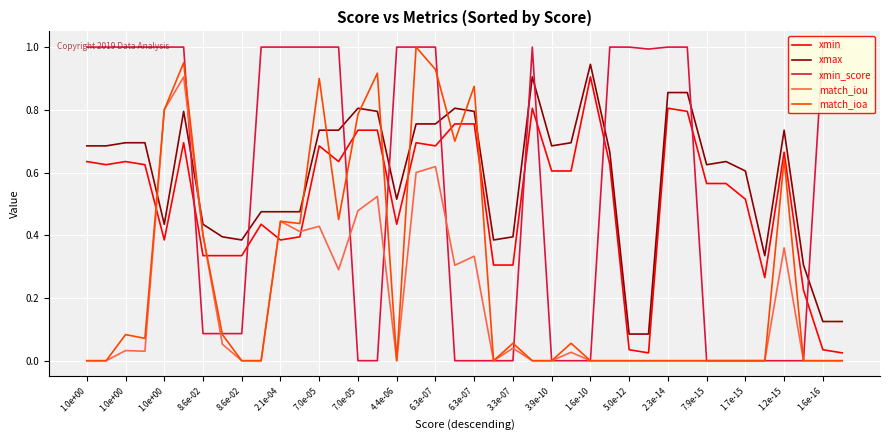

After their last crossing, which series has the higher values: match_ioa or xmax?

xmax